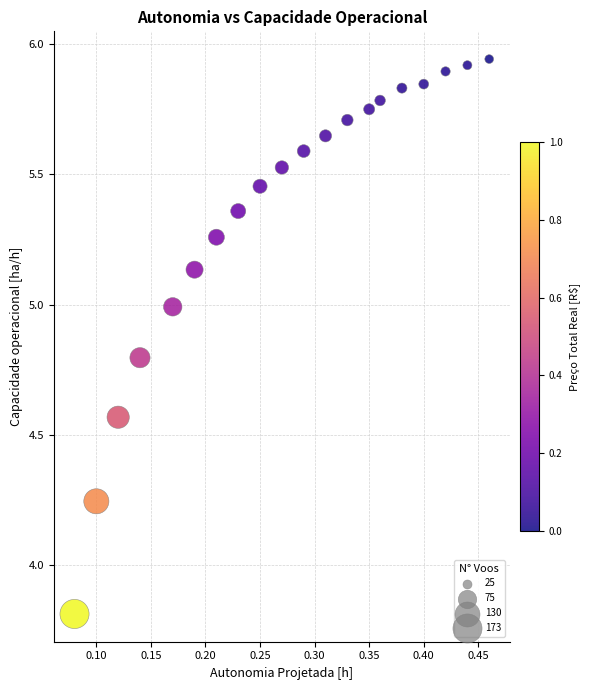

What is the range of X values (max minus min)?

0.4